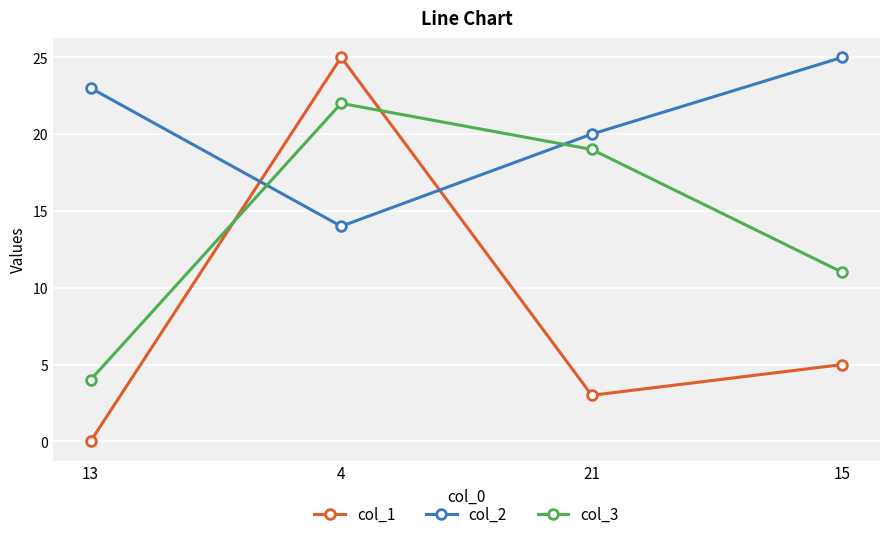

What is the difference between the maximum and minimum values in the col_1 series?

25